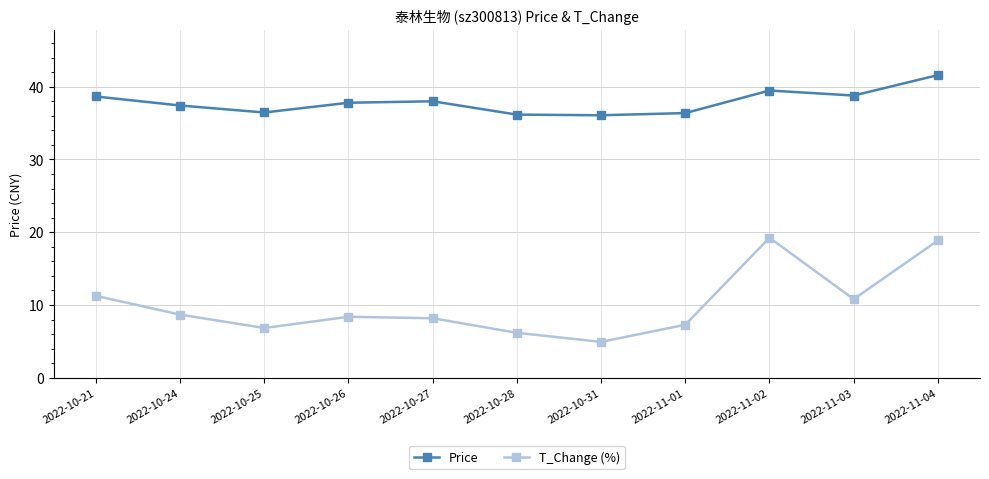

True or false: T_Change (%) and Price intersect in this chart.

False